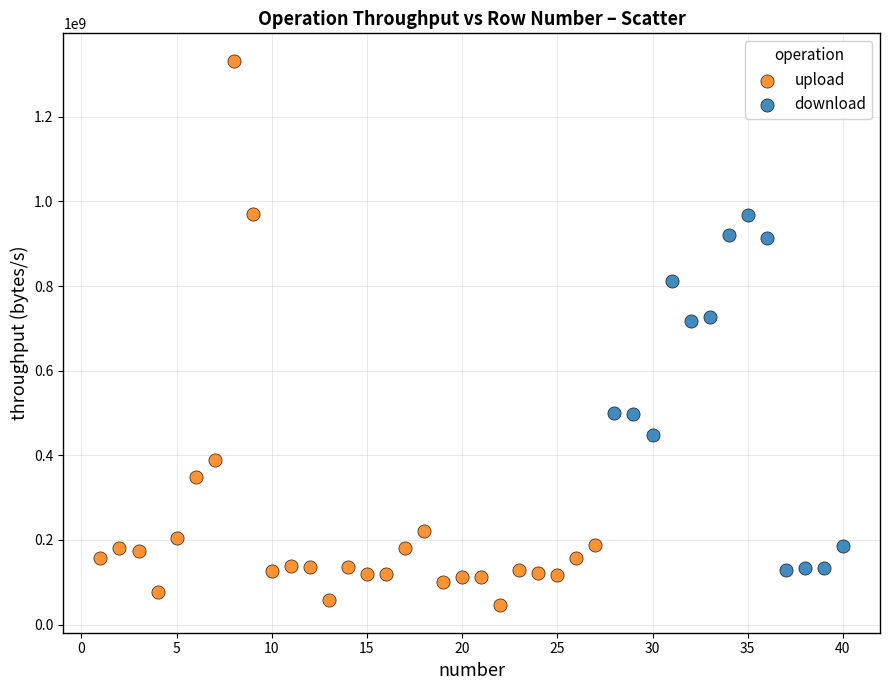

Which series contains the highest Y value?

upload